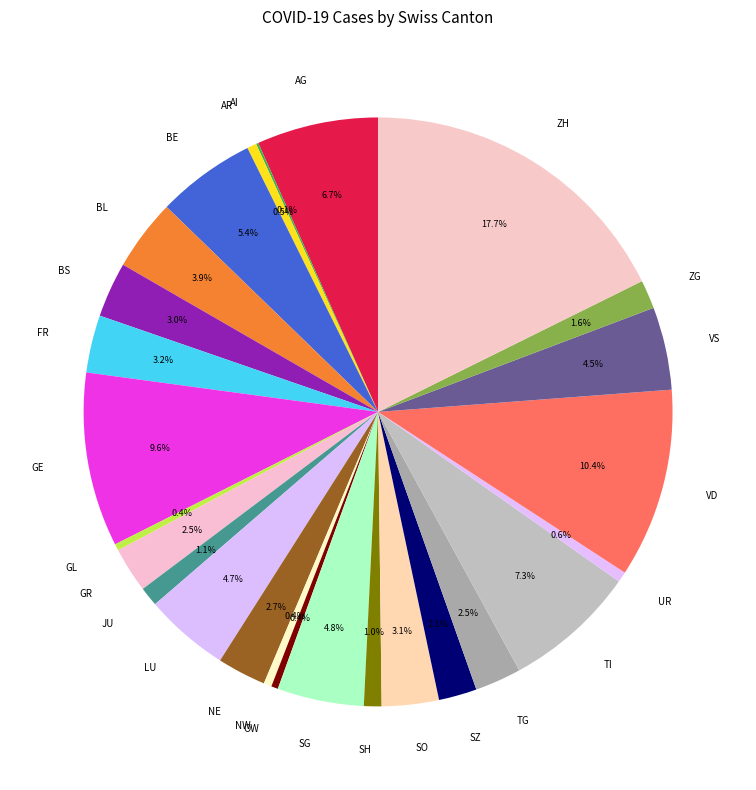

Is ZG the majority of the pie?

No